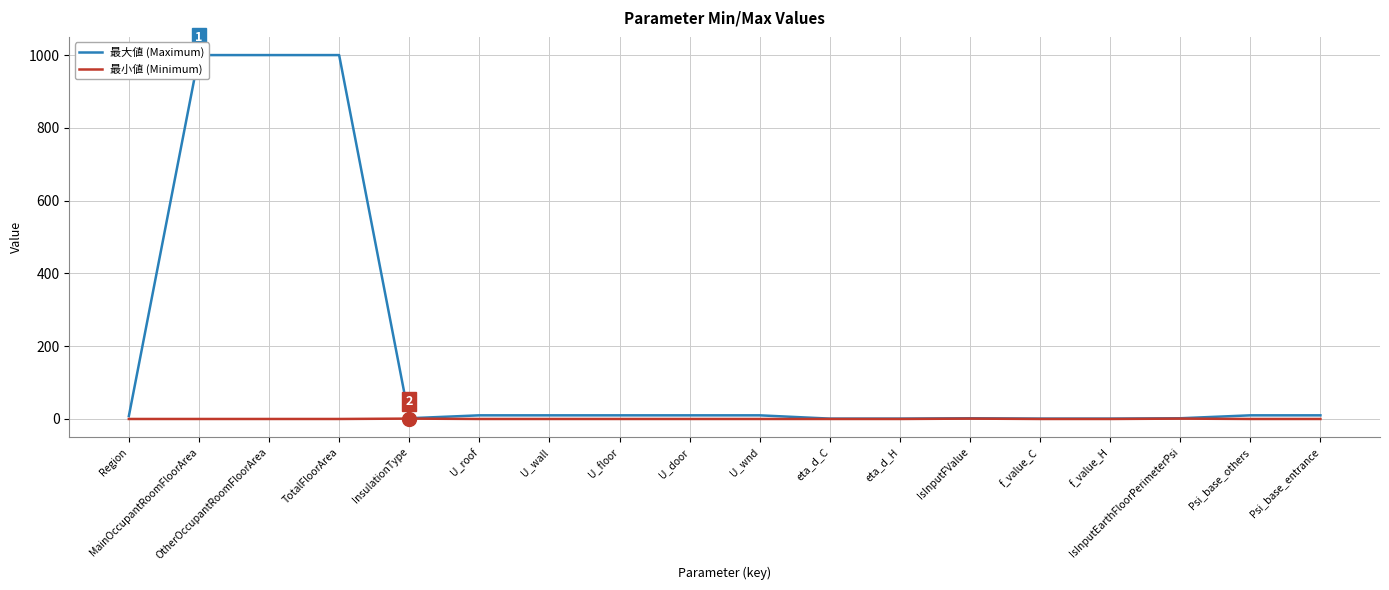

The 最小値 (Minimum) series shows 0.0 at OtherOccupantRoomFloorArea. True or false?

True